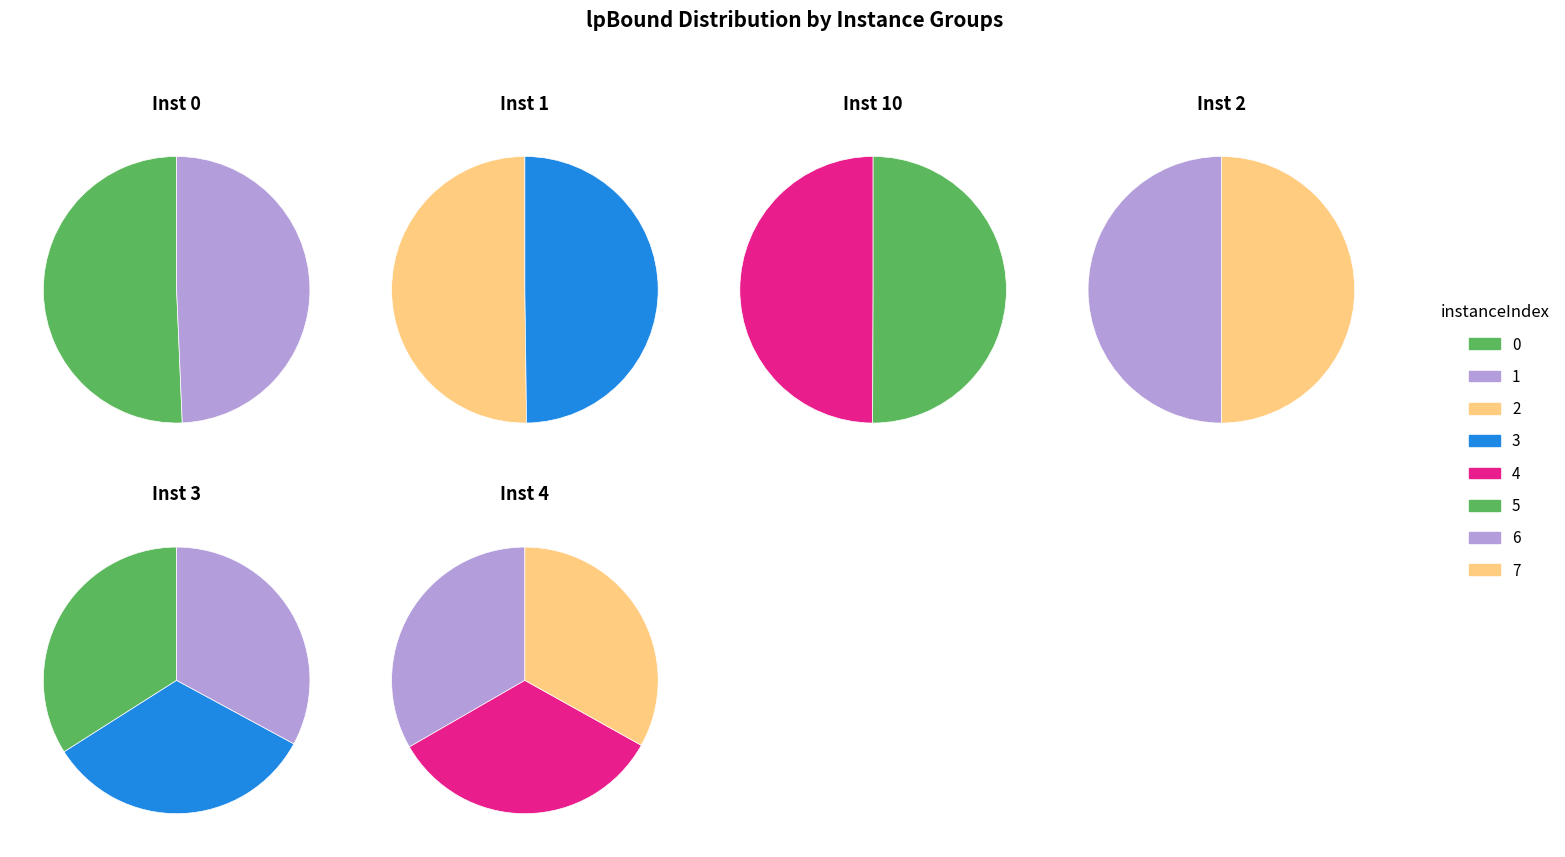

Is it true that 4 is 11% of the pie?

True